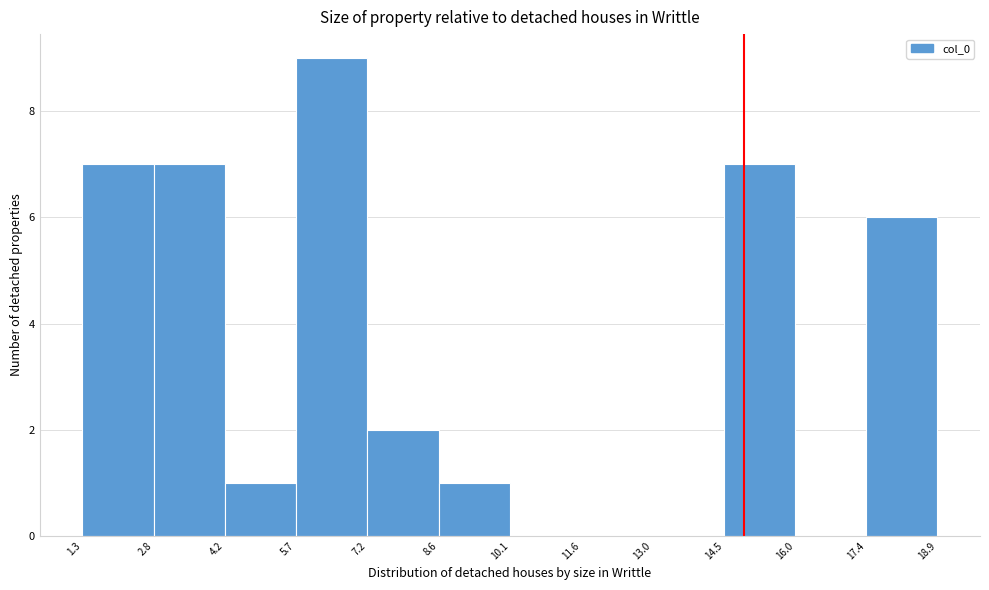

What is the height of the bar covering 1.3 to 2.8 on the x-axis? The values are not printed on the chart, so give them approximately, as read against the axis.

7